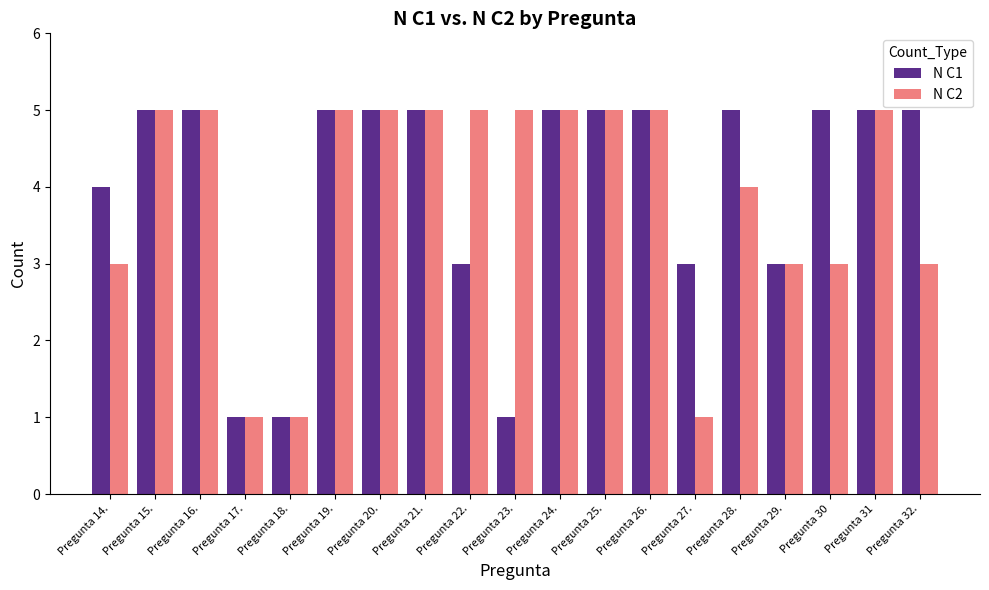

What is the difference between the second highest and minimum values in the N C2 series?

4